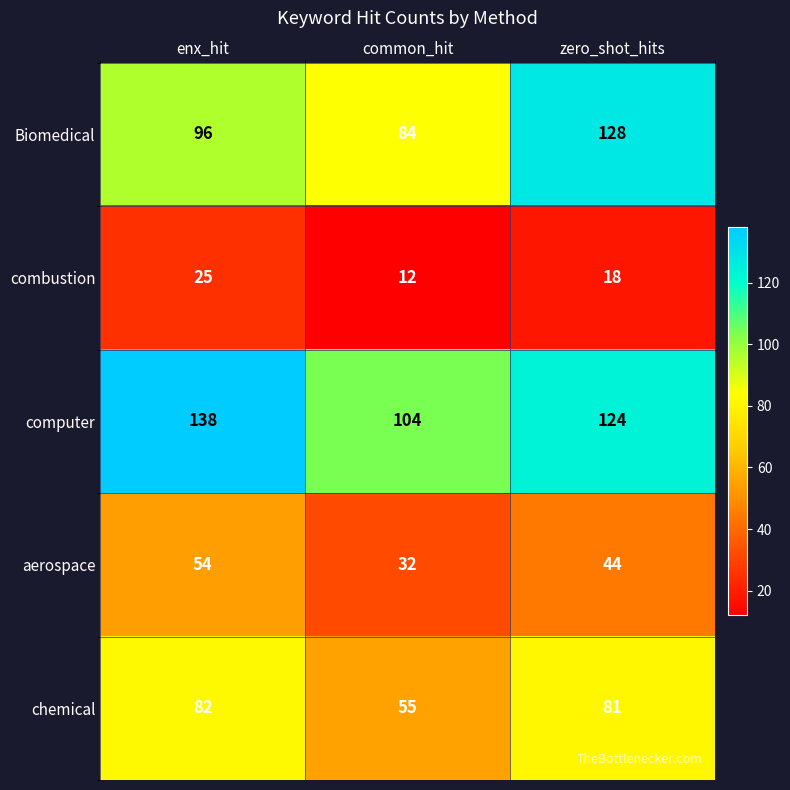

What is the sum of the combustion values at common_hit and zero_shot_hits?

30